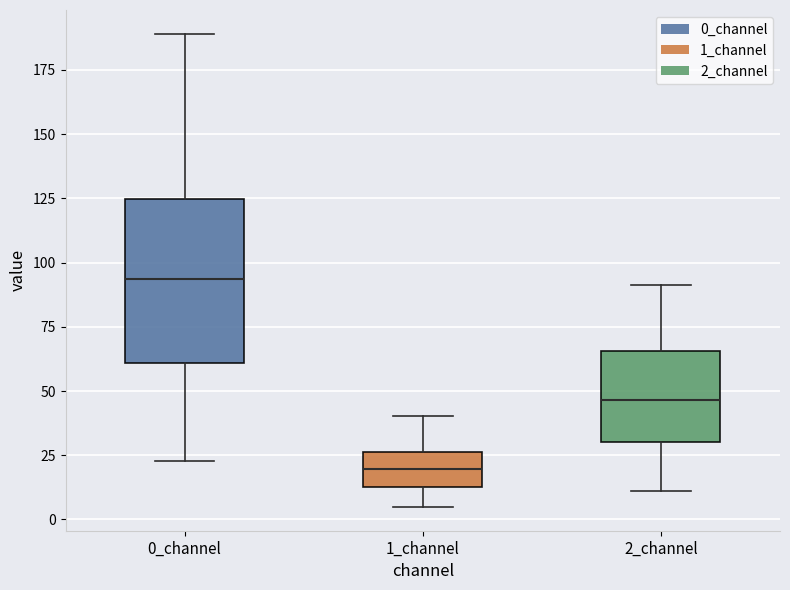

Comparing the boxes themselves (not the whiskers), which one is the tallest?

0_channel